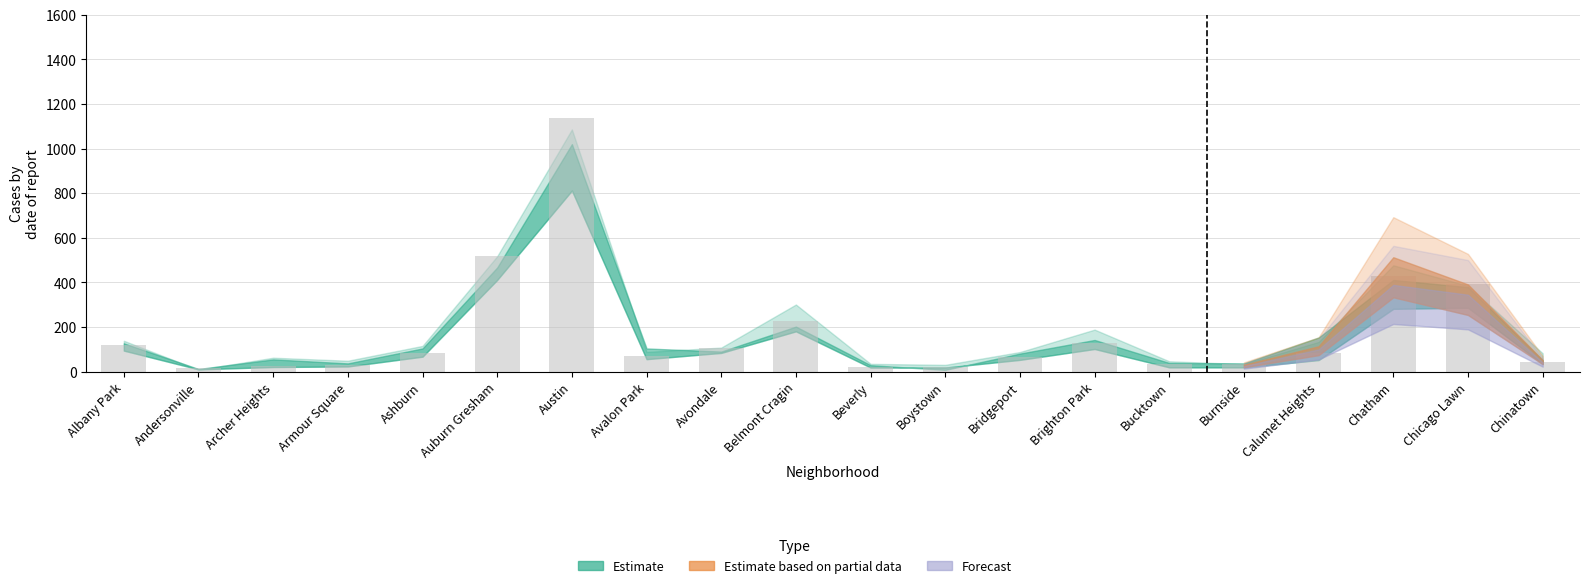

How many data points does each series have?

20